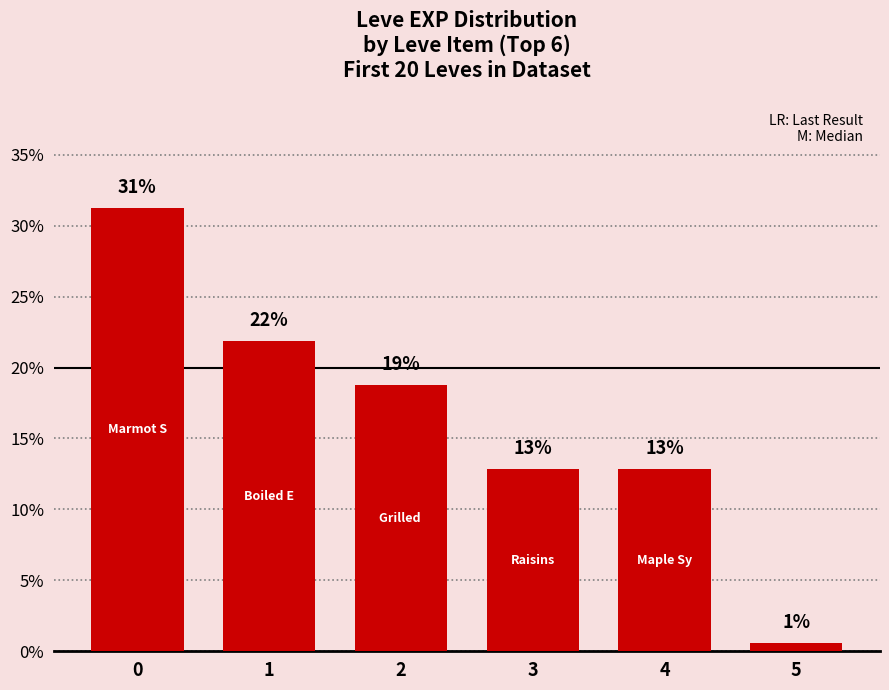

The chart shows a value of 21.9 at 1. True or false?

True